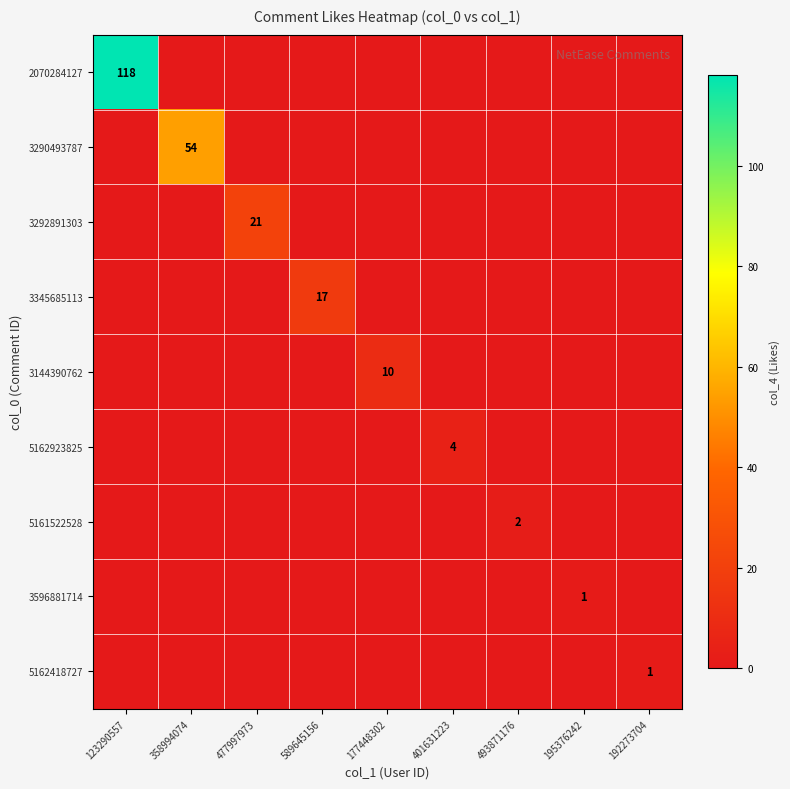

The value of 5162418727 at 192273704 is 1. True or false?

True